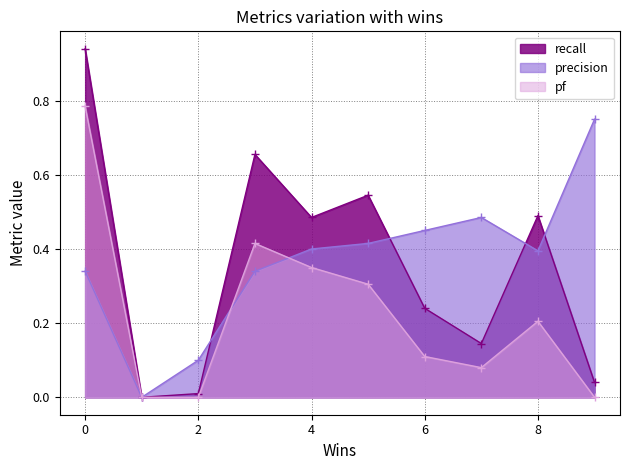

What is the value of the pf point at the 5th from the left?

0.3